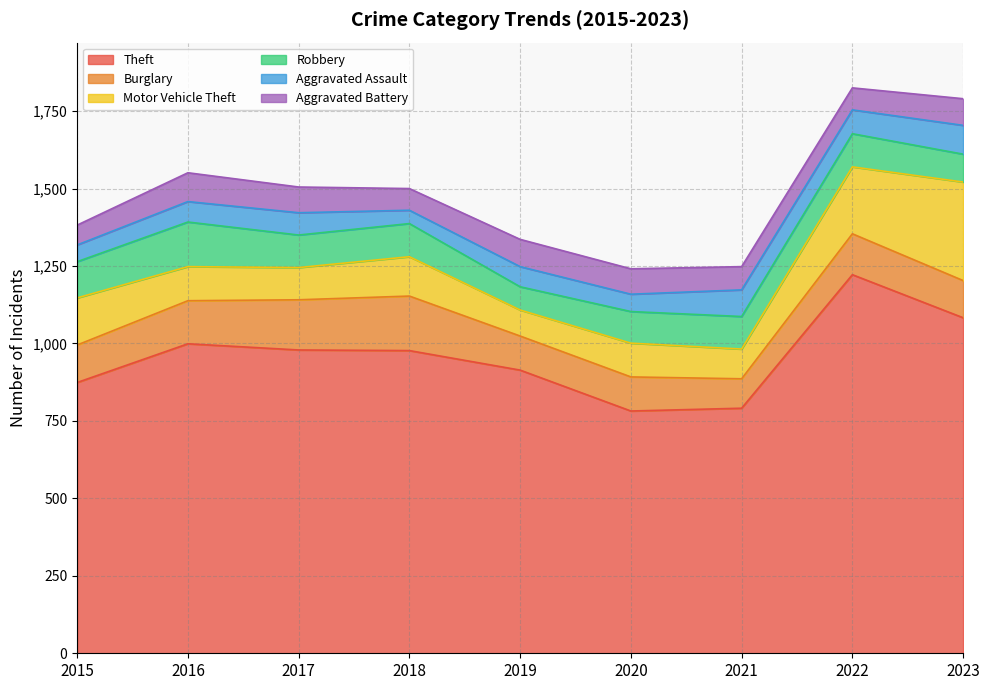

At which label is Burglary closest to 135?

2022